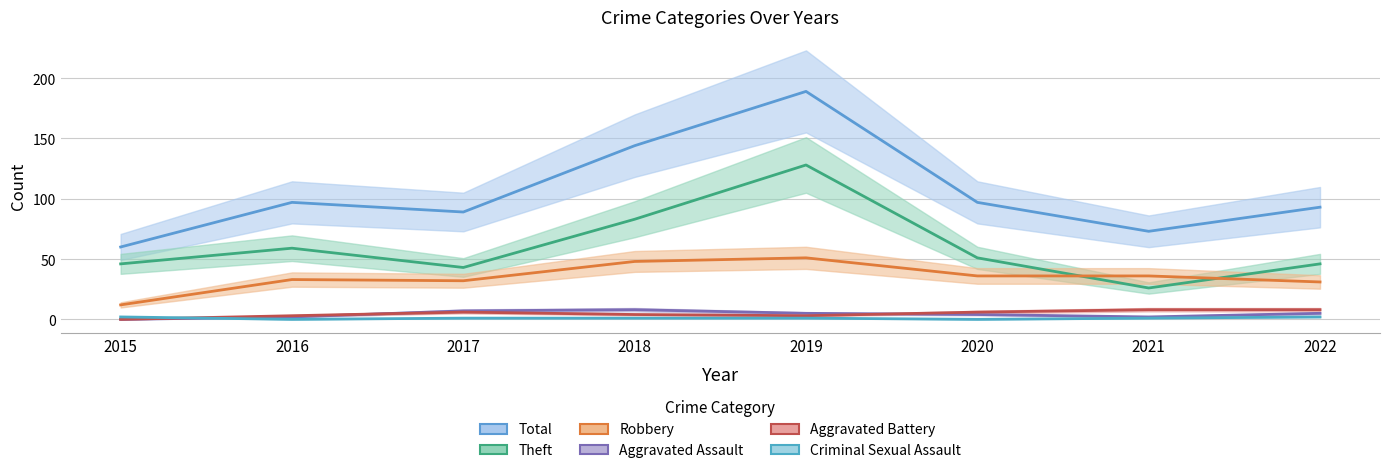

Rank the series at 2016 from highest to lowest value.

Total, Theft, Robbery, Aggravated Battery, Aggravated Assault, Criminal Sexual Assault